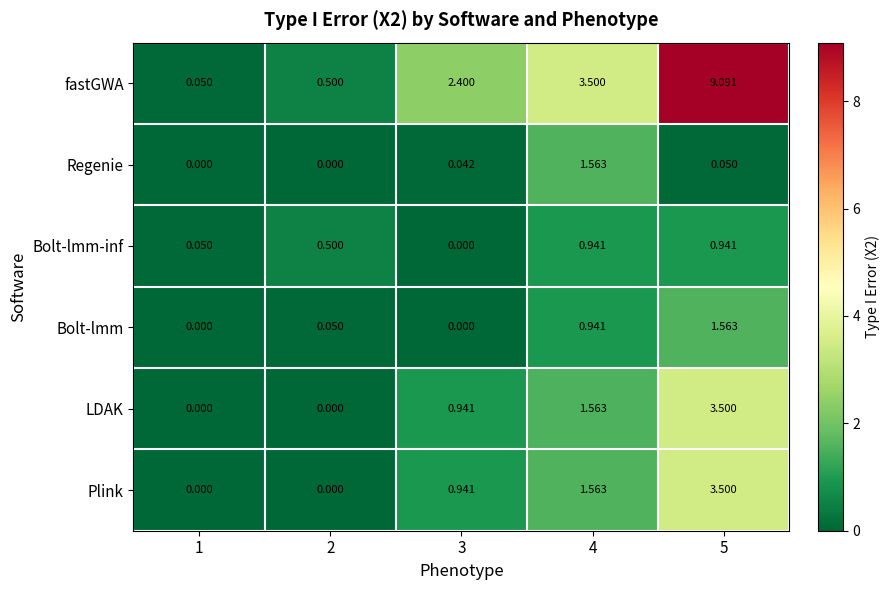

Which series has the largest range (max minus min)?

fastGWA